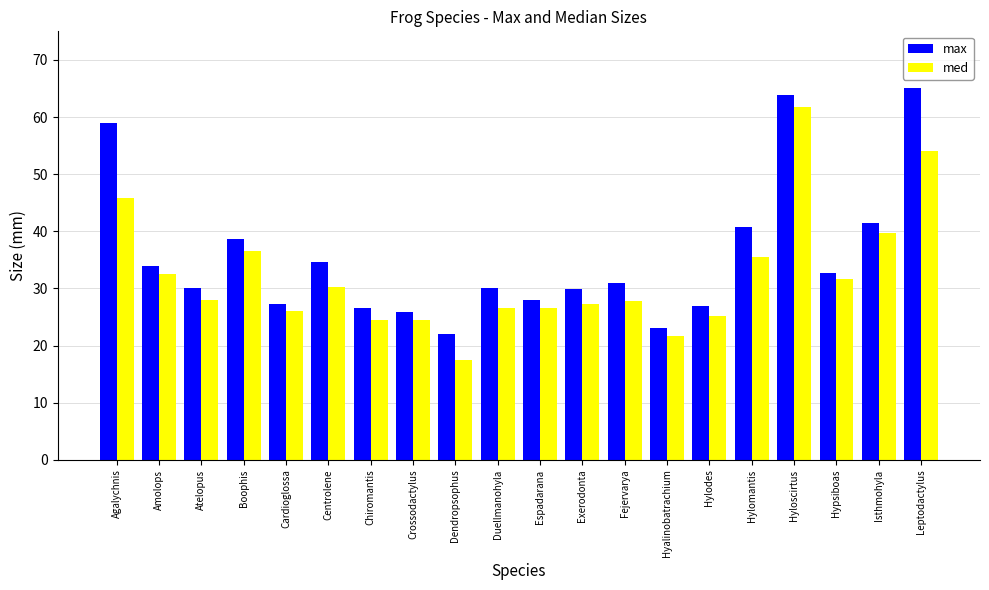

What is the difference between the second highest and minimum values in the med series?

36.6